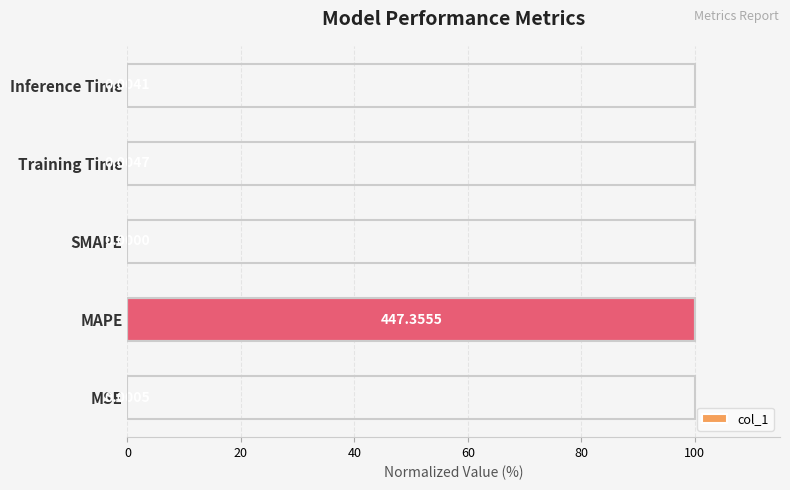

What is the sum of the values at MSE and MAPE?

100.0